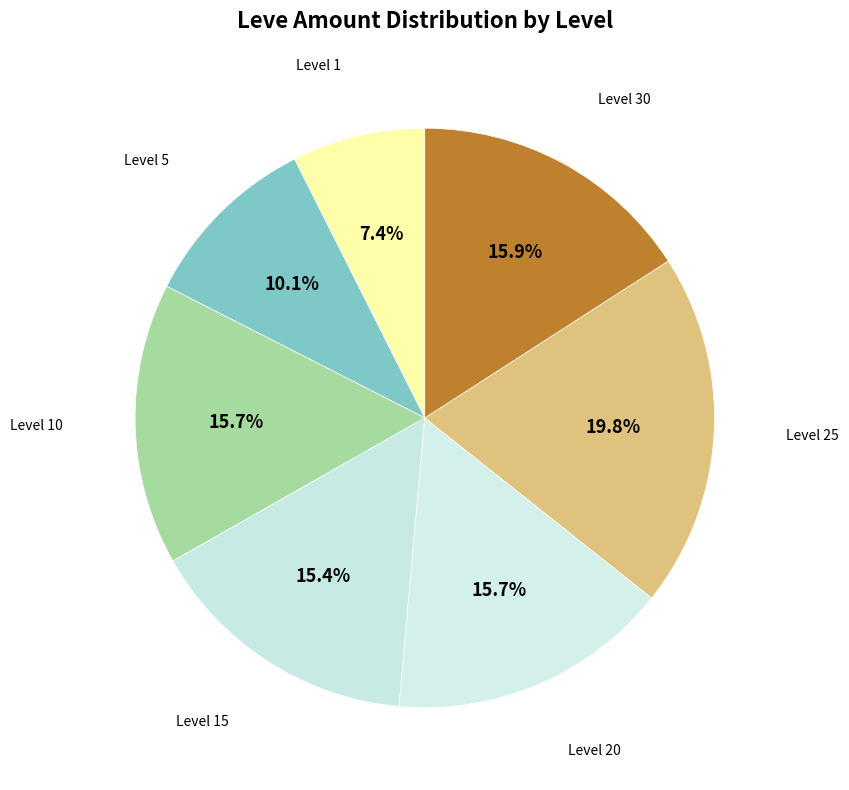

How many slices are in this pie chart?

7